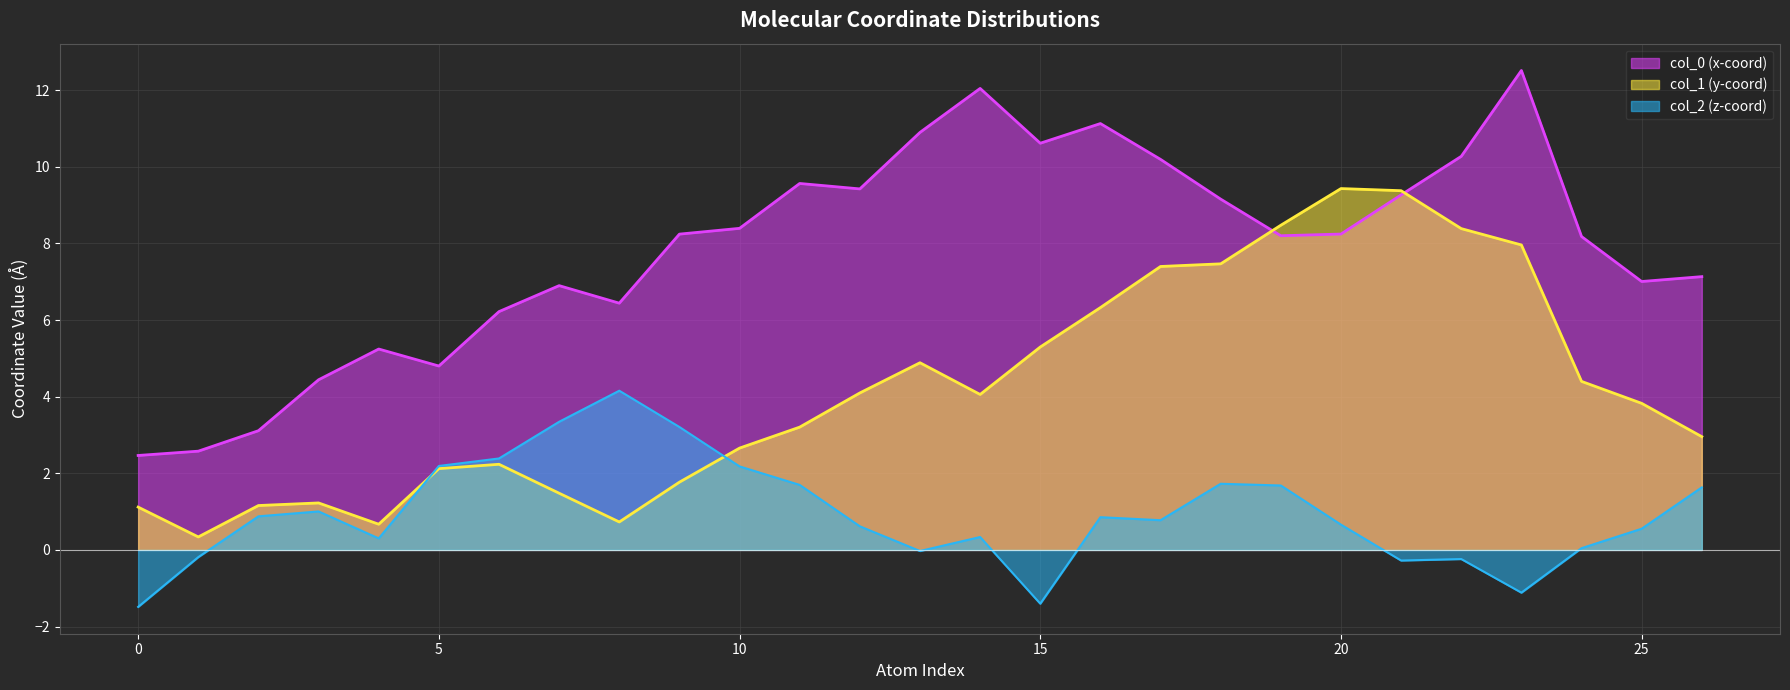

How many series are shown in this chart?

3